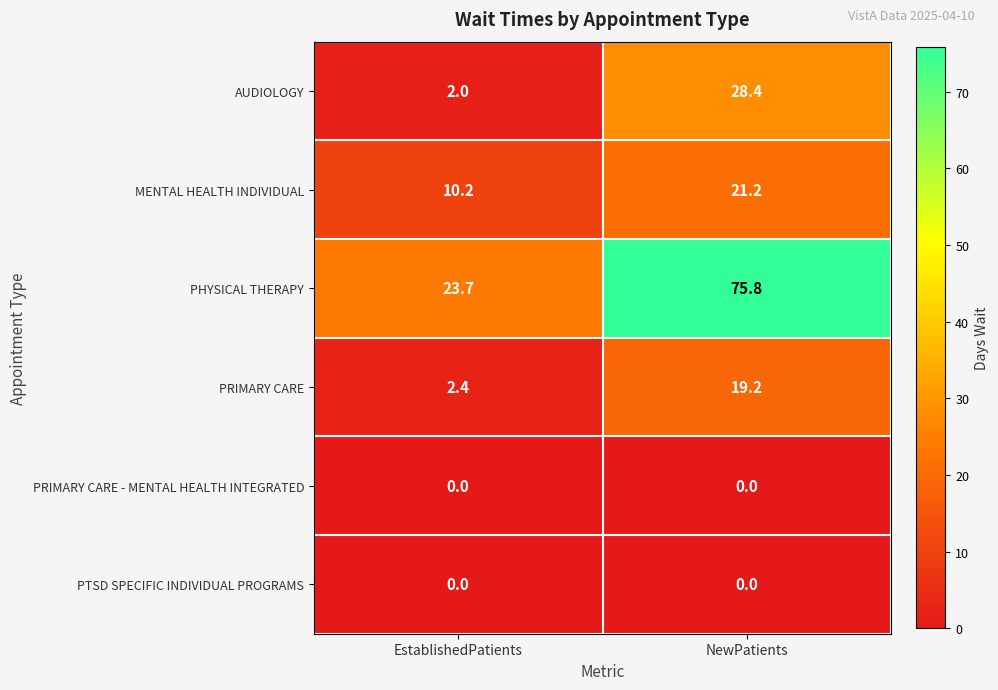

Is the value of PRIMARY CARE - MENTAL HEALTH INTEGRATED at EstablishedPatients greater than the value of MENTAL HEALTH INDIVIDUAL at EstablishedPatients?

No